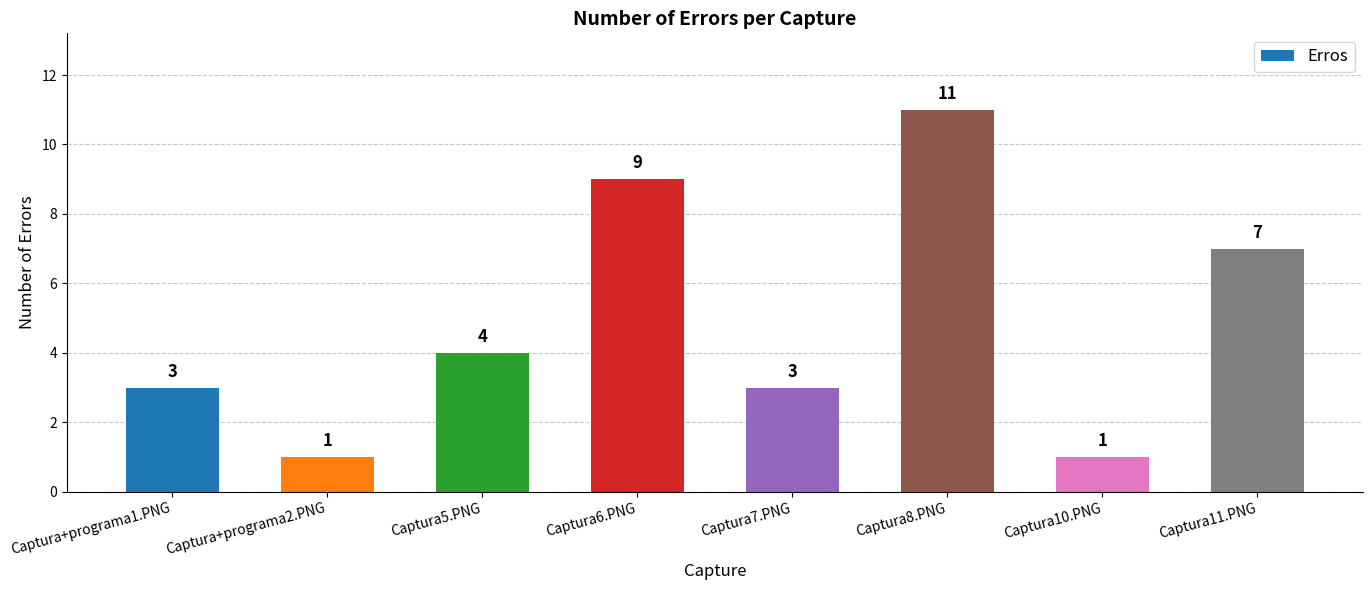

What is the value of the 7th bar from the left?

1